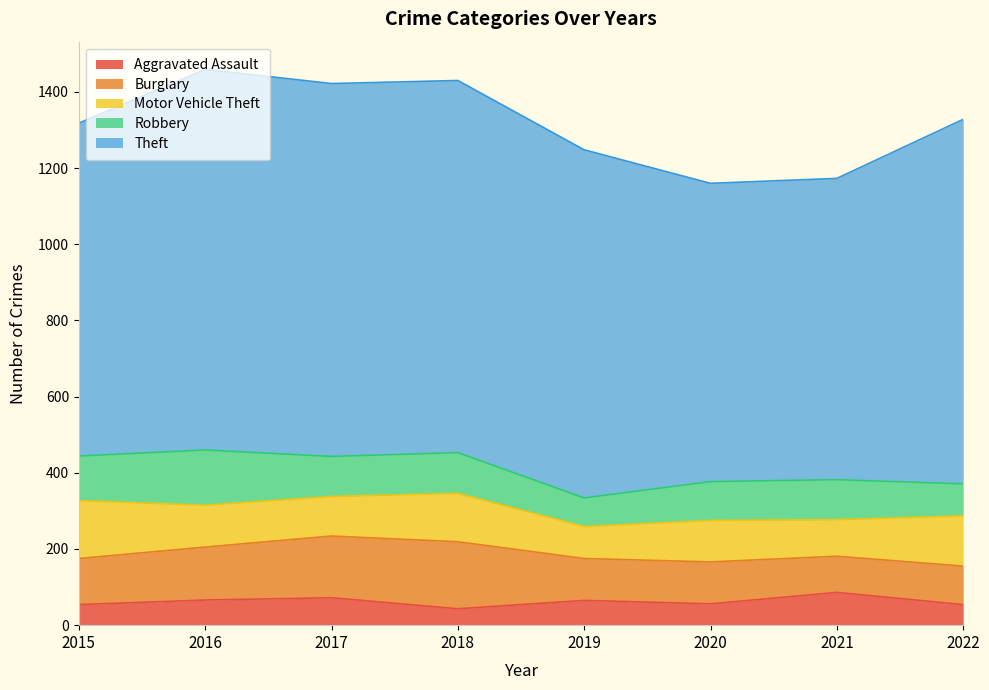

At which label is Robbery closest to 110?

2018